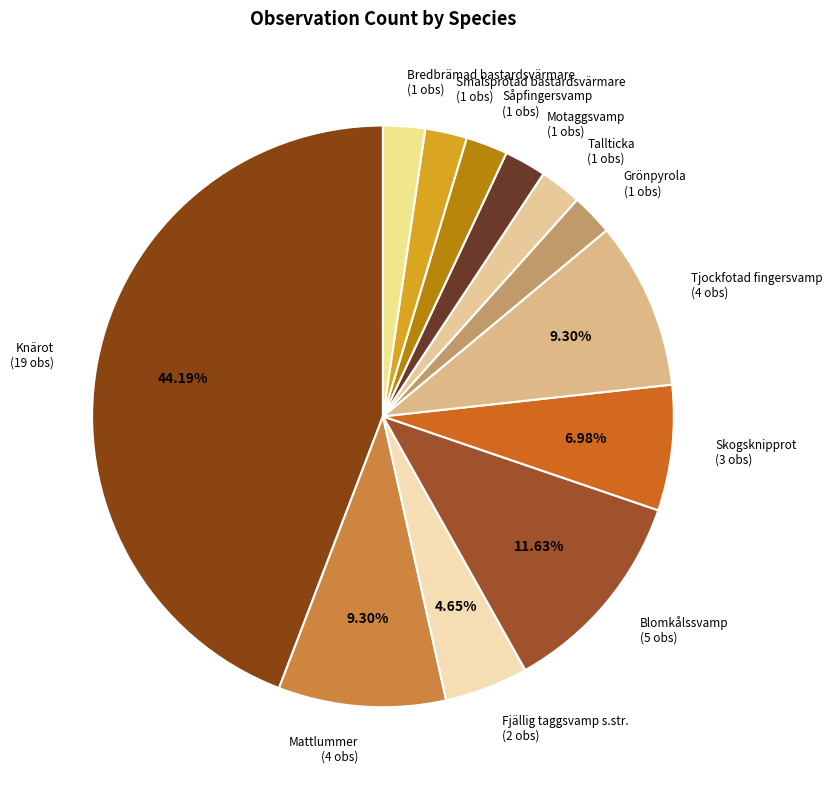

How many slices are in this pie chart?

12